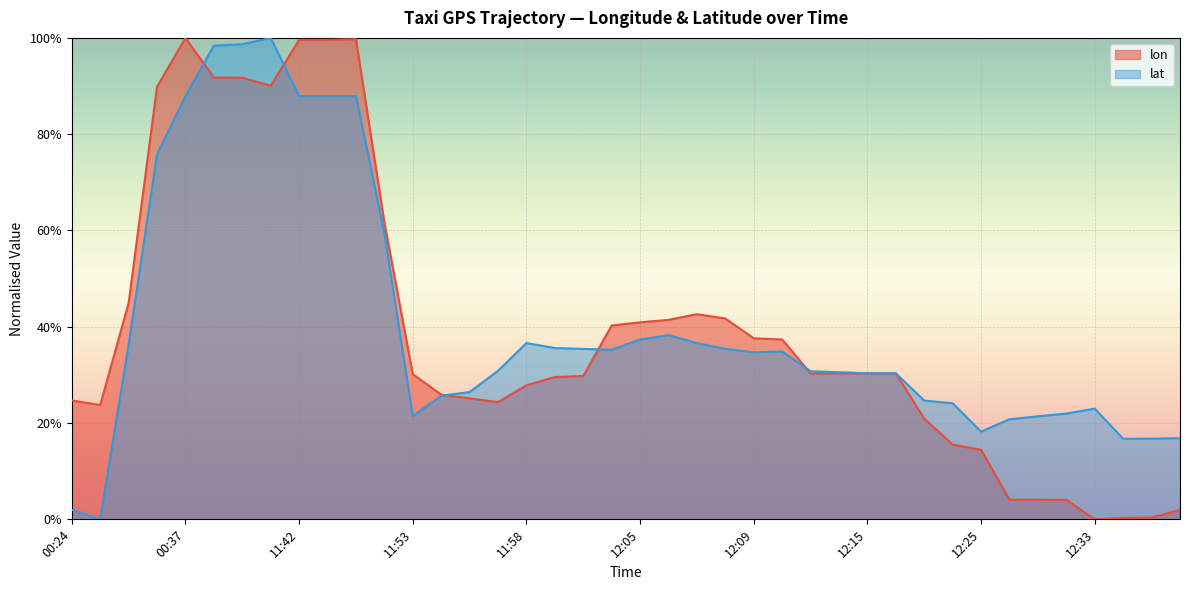

Rank the series at 17 from highest to lowest value.

lat (line), lon (line)